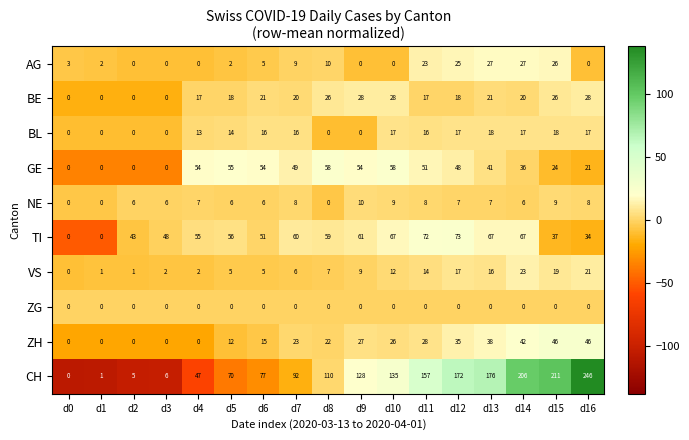

Which label corresponds to the largest value in the chart?

d16